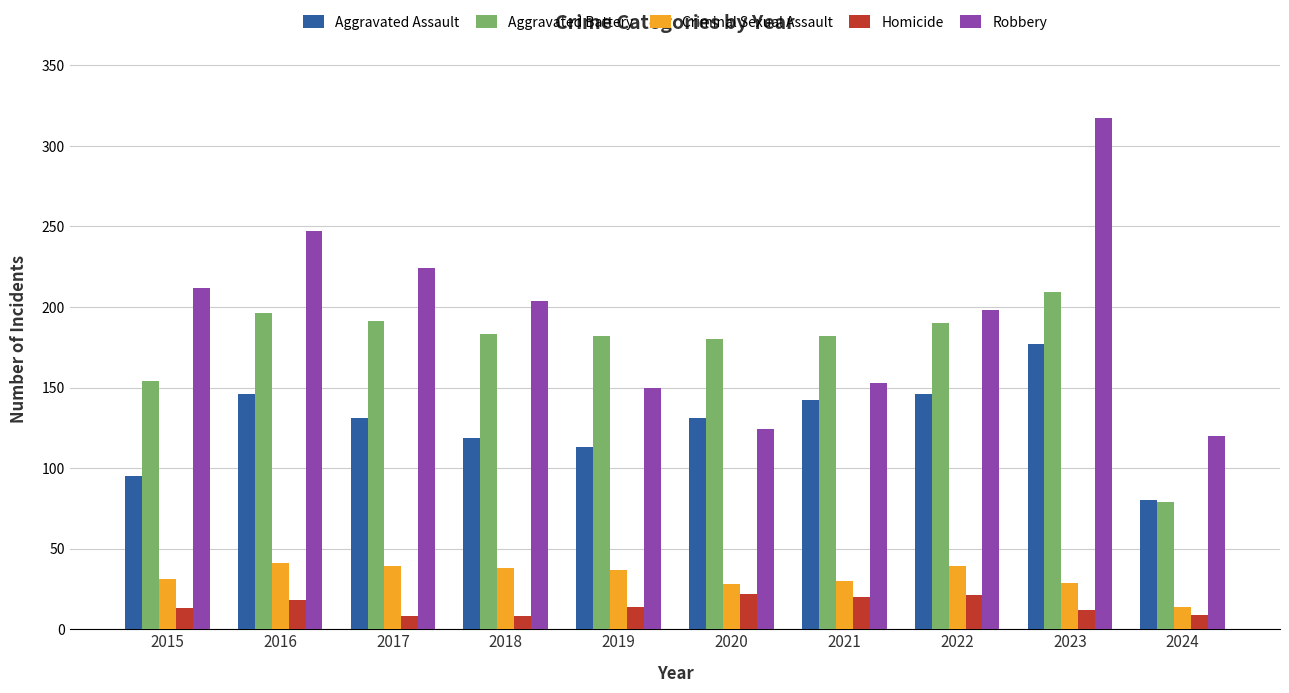

What is the value of the Robbery bar at the 1st from the left?

212